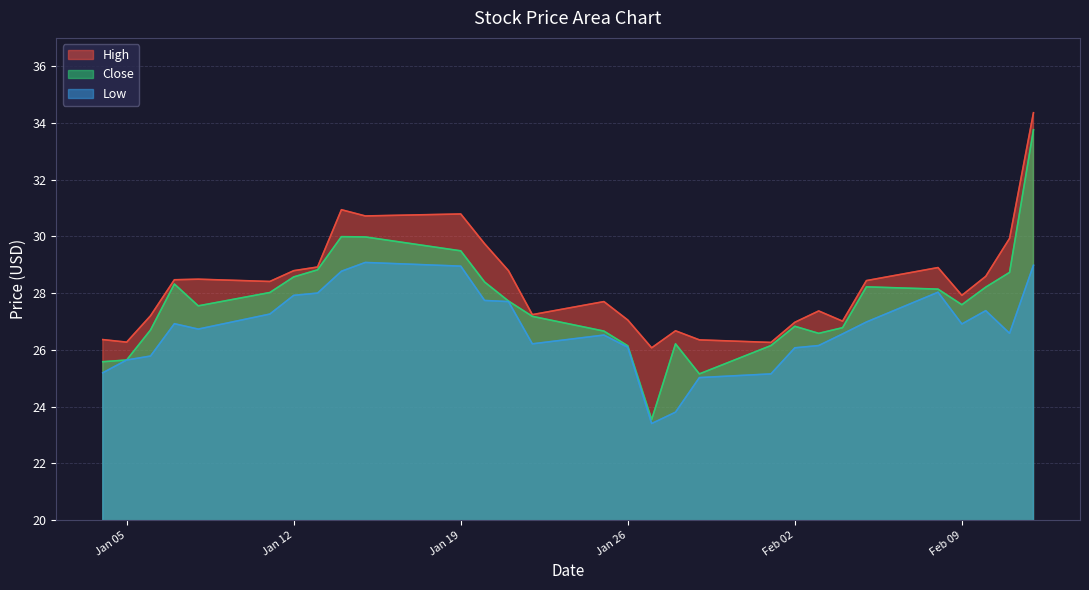

At which category is the sum across all series the highest?

2021-02-12